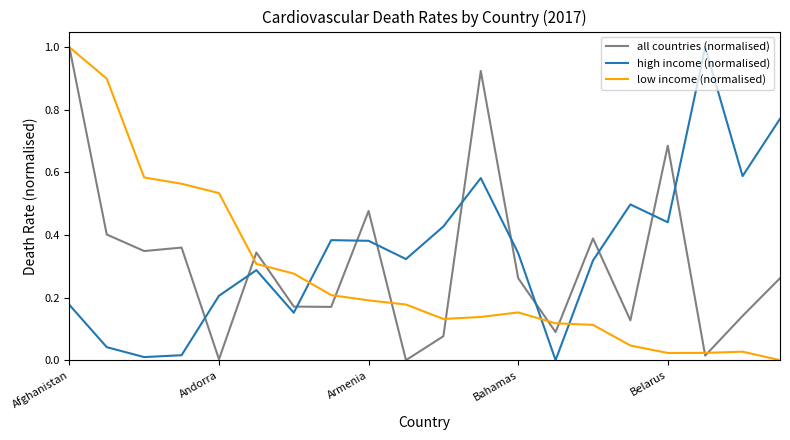

At how many categories does at least one series exceed 0?

20